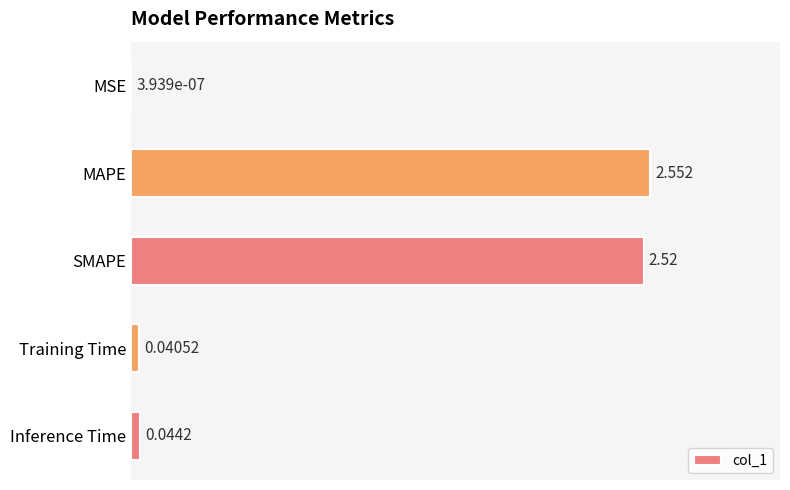

Which label corresponds to the largest value in the chart?

MAPE